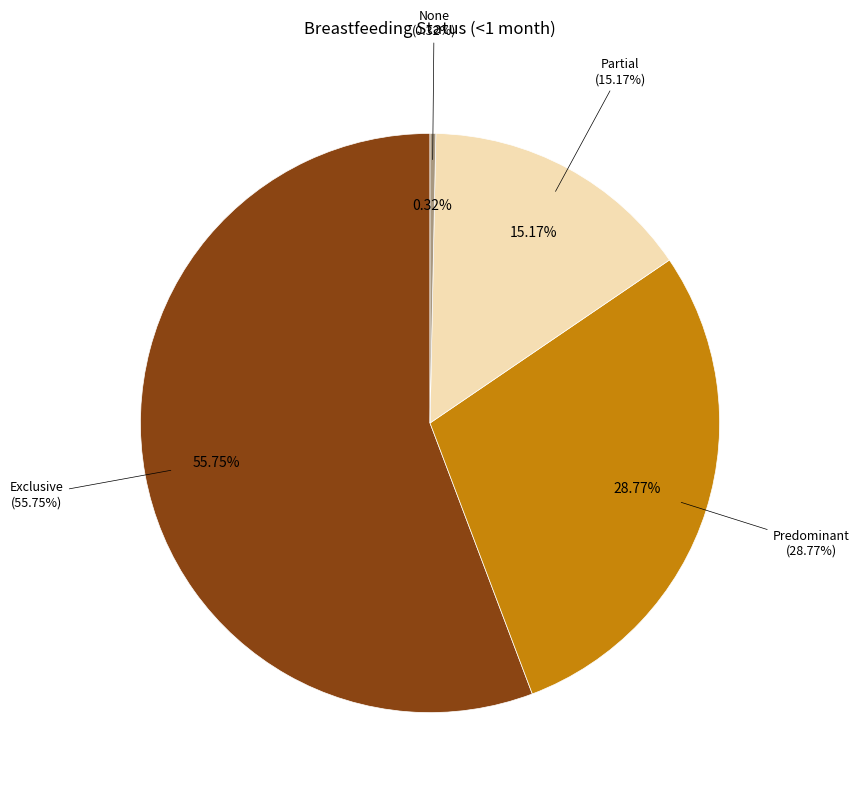

What percentage is the Predominant slice, to the nearest percent?

29%